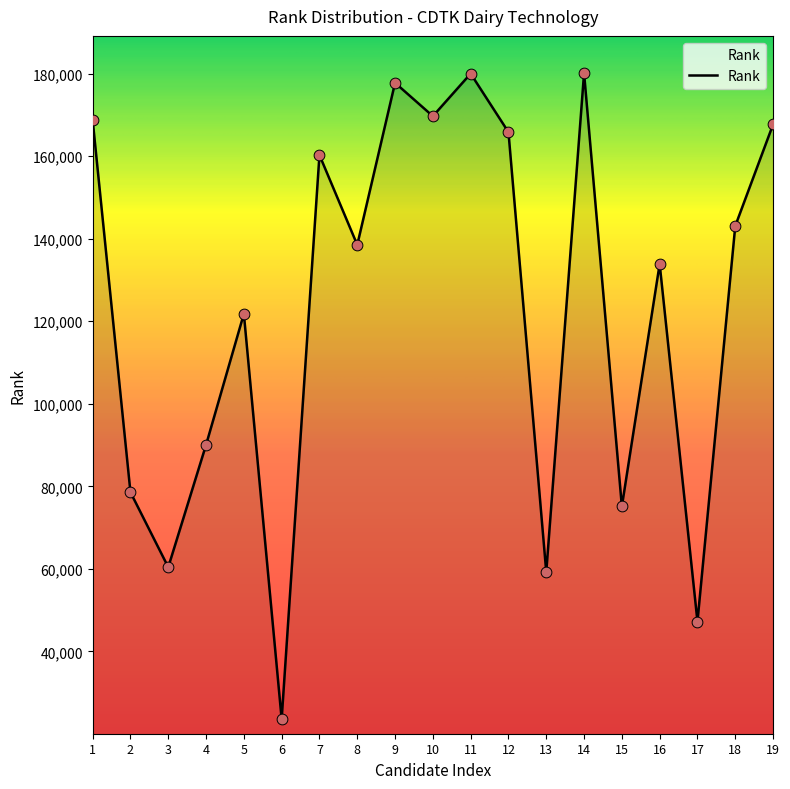

What is the change in value from 12 to 13?

-106579